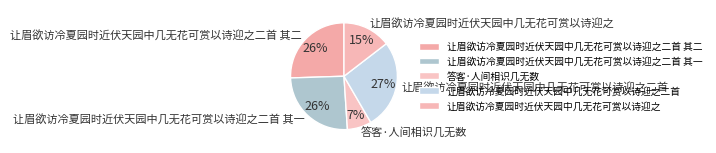

Count the number of slices in the pie.

5